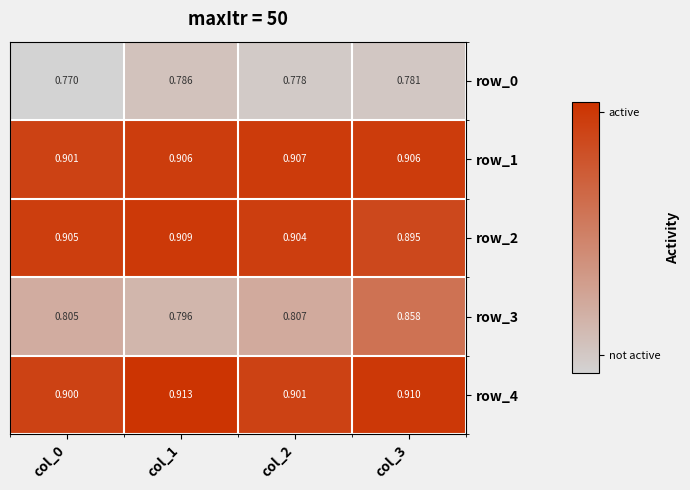

At which category is the sum across all series the highest?

col_3